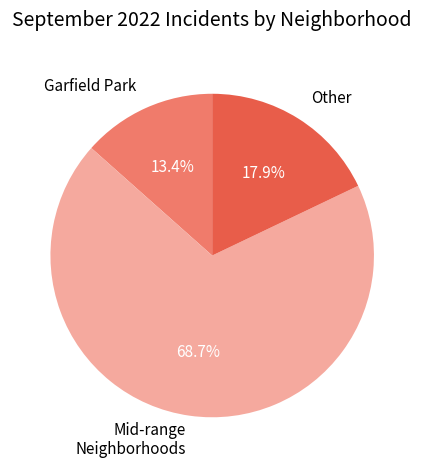

How many segments does this pie chart have?

3